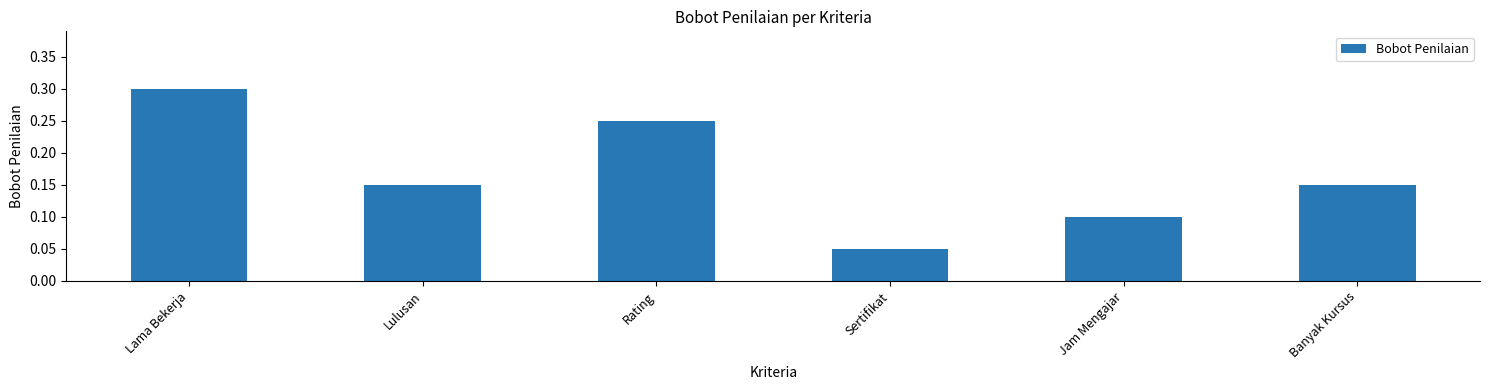

The value at Jam Mengajar is 0.0. True or false?

False